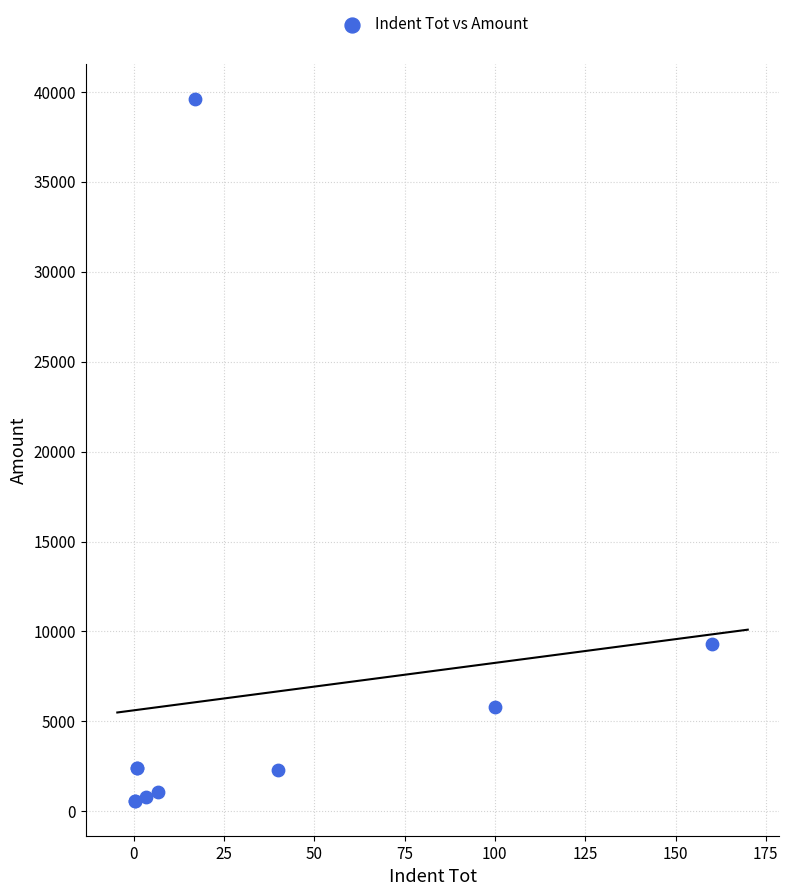

What Y value in the scatter plot is closest to 20100?

9280